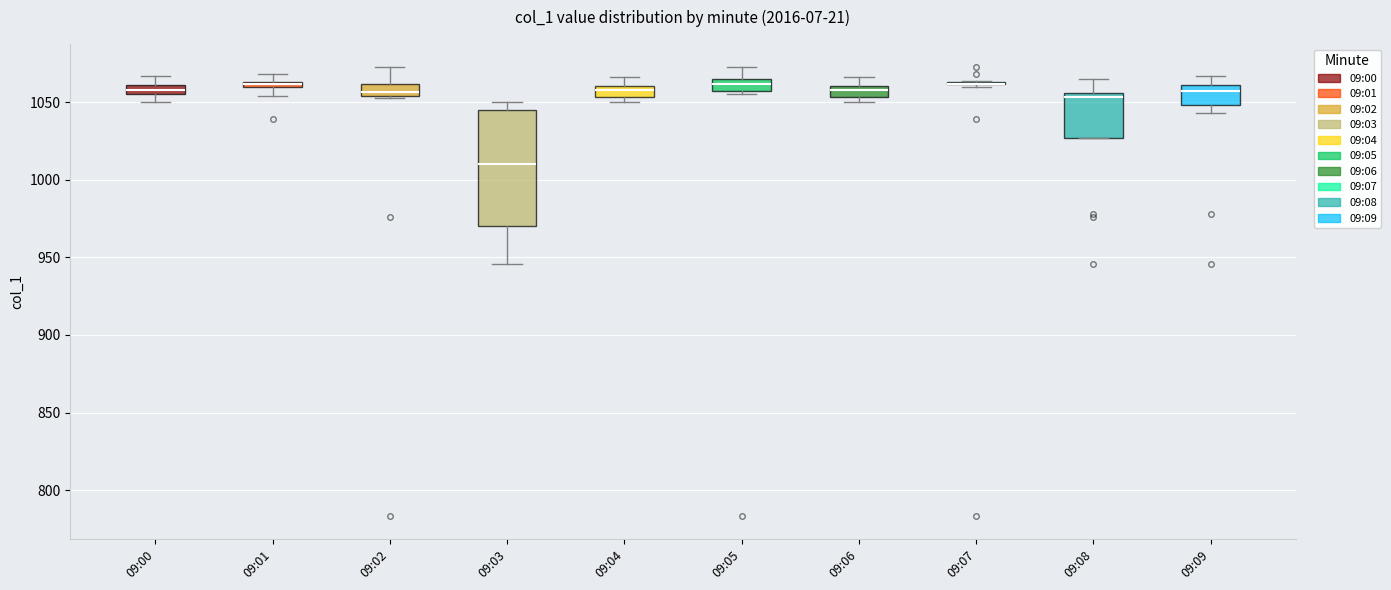

Which box is the tallest, from its lower edge to its upper edge?

09:03